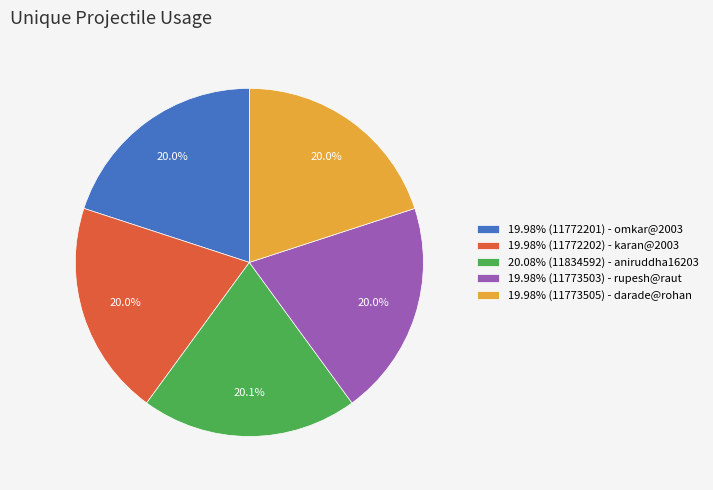

Do 19.98% (11772201) - omkar@2003 and 19.98% (11773505) - darade@rohan together represent more than half of the pie?

No